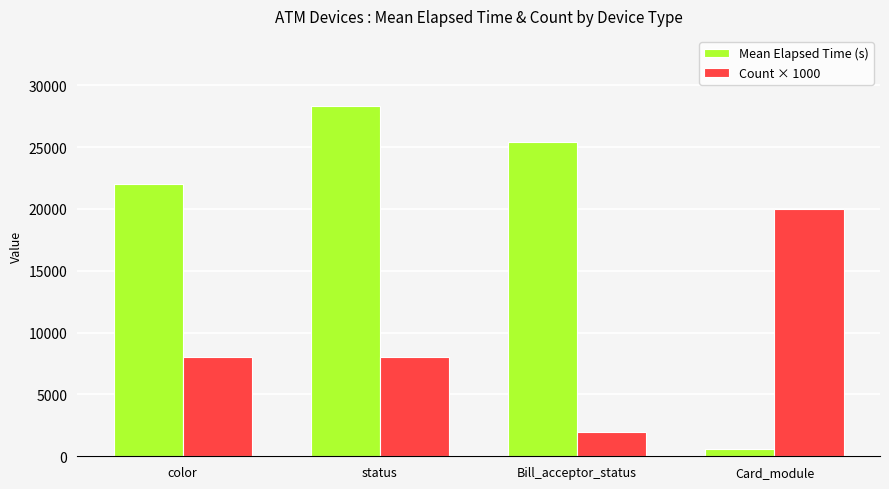

What is the difference between the Mean Elapsed Time (s) values at color and Bill_acceptor_status?

3403.6